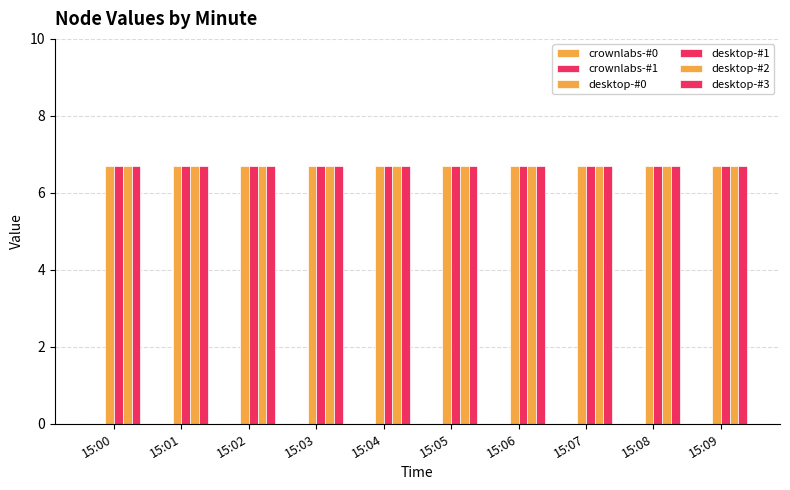

Rank the series at 15:06 from lowest to highest value.

crownlabs-#0, crownlabs-#1, desktop-#0, desktop-#1, desktop-#2, desktop-#3